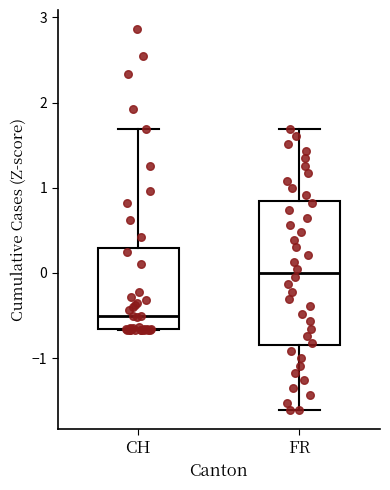

Reading left to right, transcribe this box plot: for each box, give where its median line is, the range the box spans, and where its two whiskers end, as read against the y-axis. The values are not printed on the chart, so give them approximately, as read against the axis.

CH: median -0.5, box -0.7 to 0.3, whiskers -0.7 to 1.7
FR: median 0.0, box -0.8 to 0.8, whiskers -1.6 to 1.7